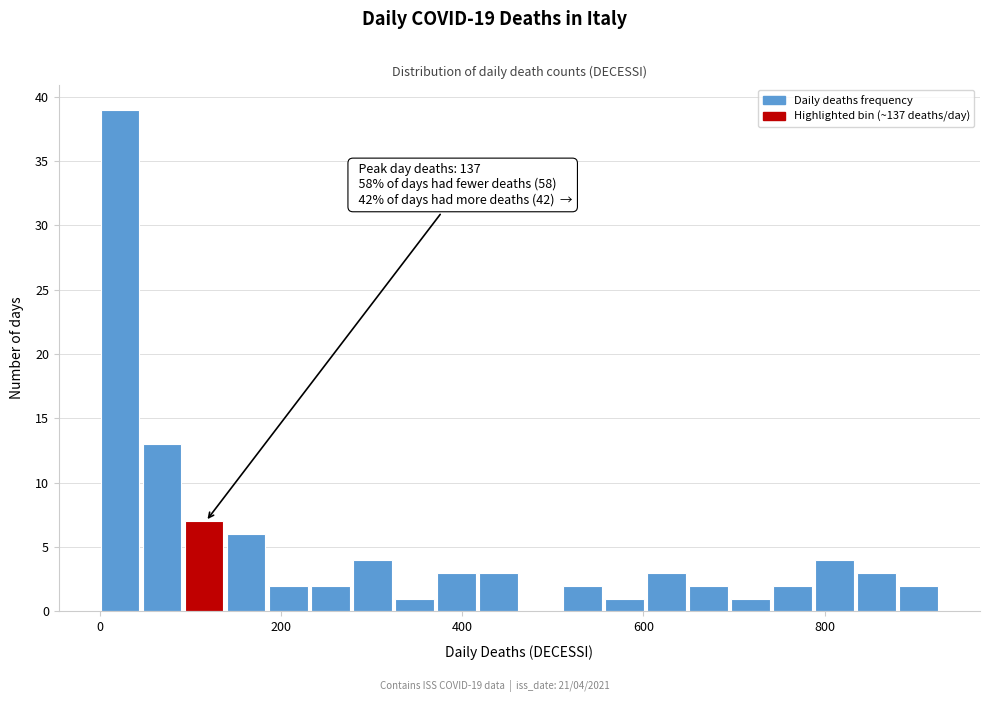

Around what value on the x-axis is the tallest bar? Give the approximate position of its centre, as read against the axis.

20